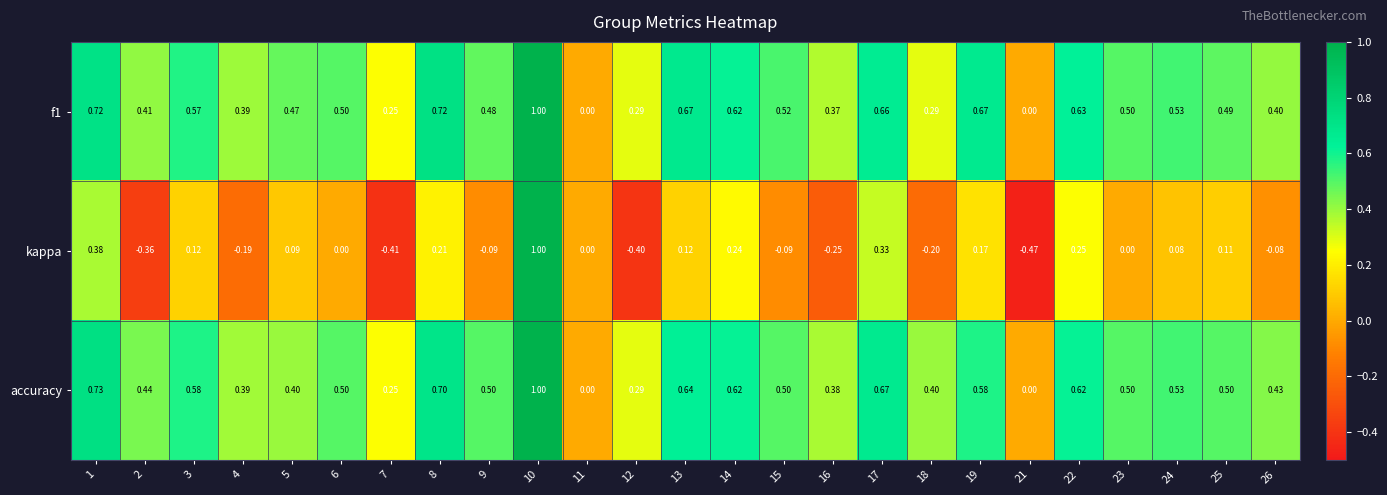

Which series changed the most between 1 and 23?

kappa